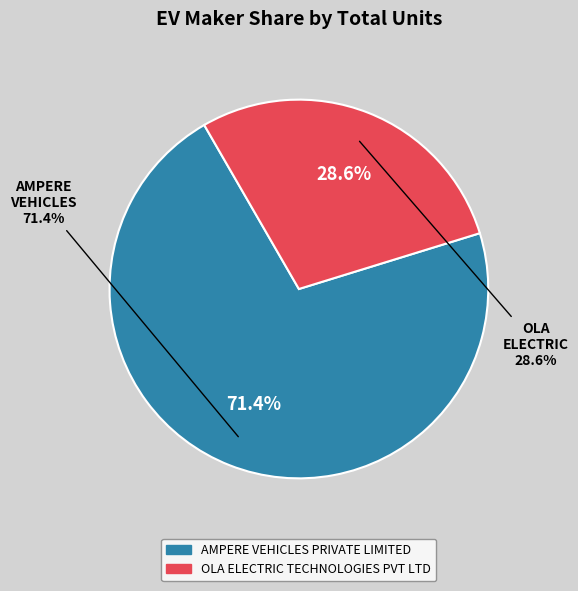

Which slice represents more than half of the pie?

AMPERE VEHICLES PRIVATE LIMITED